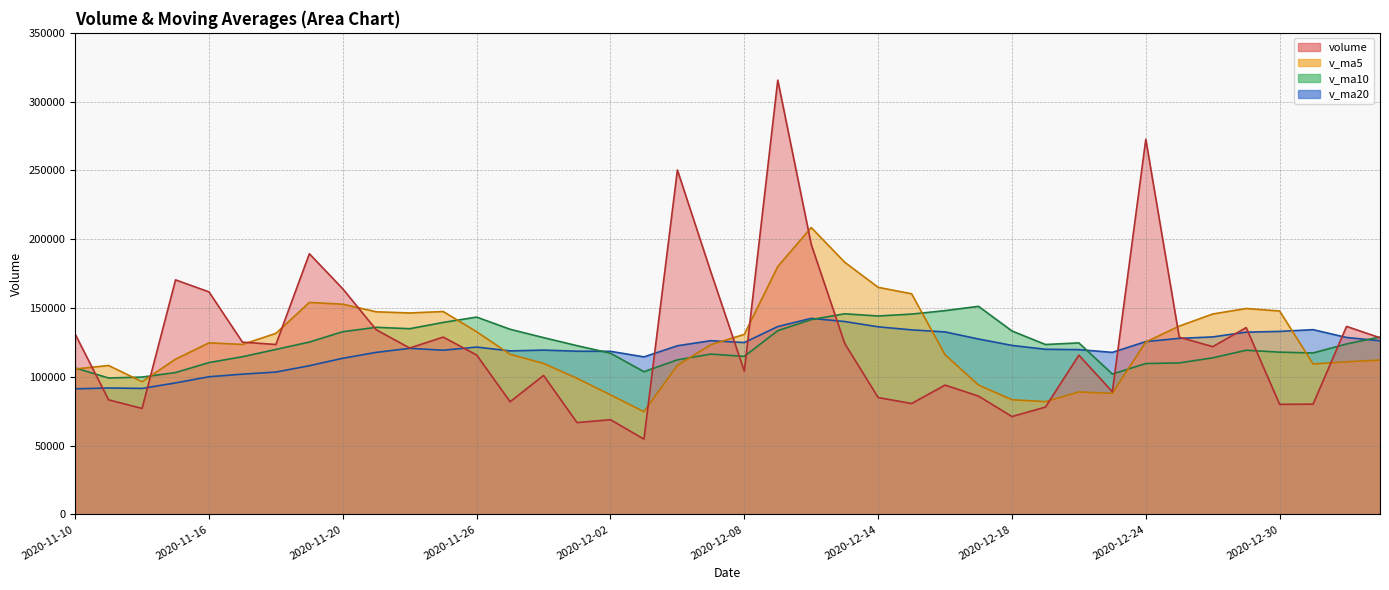

How many categories are shown in the chart?

40